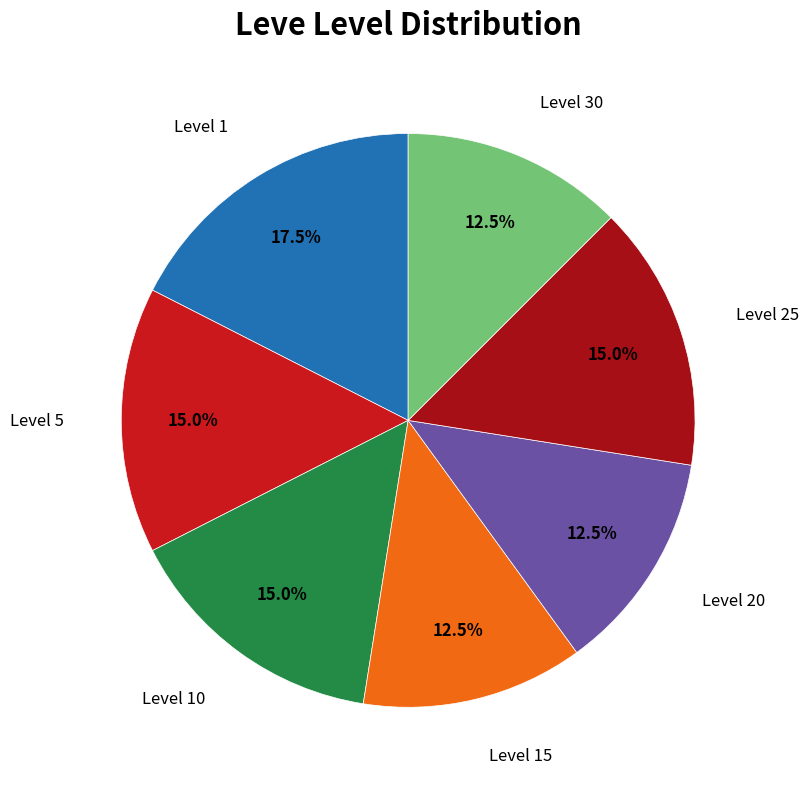

Between Level 10 and Level 1, which is larger?

Level 1